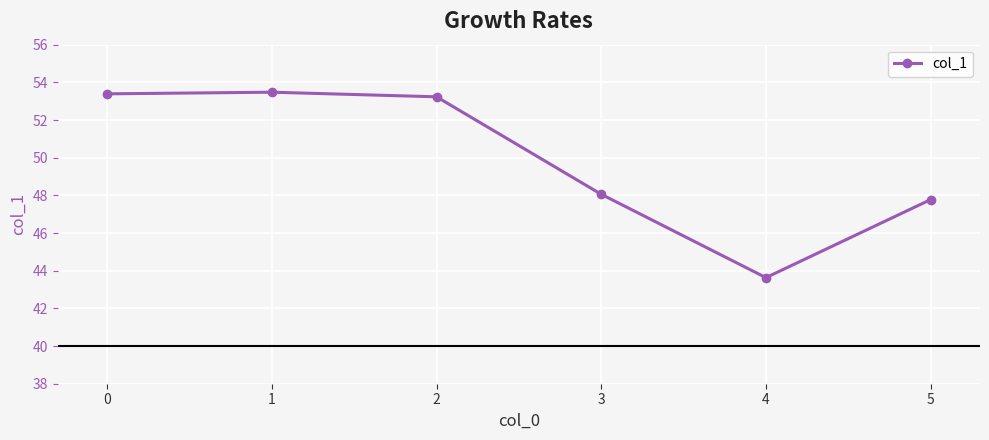

What is the sum of all values?

299.6